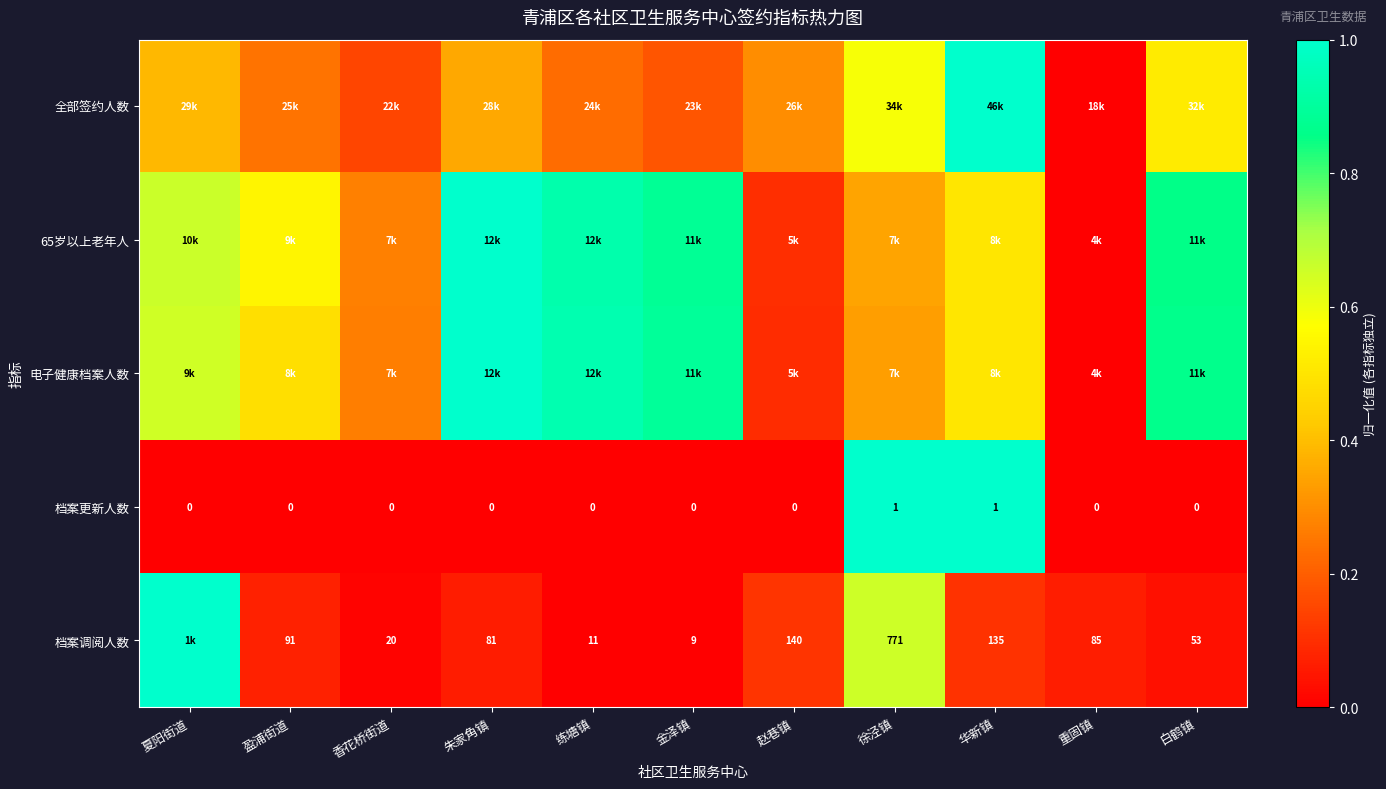

What is the difference between the second highest and minimum values in the 全部签约人数 series?

0.6